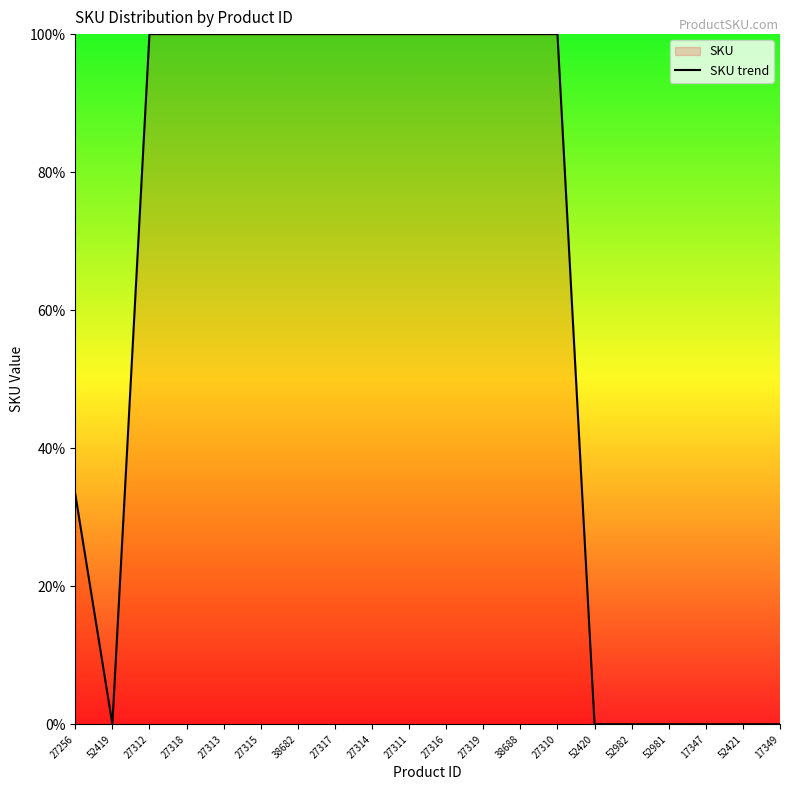

Rank the categories by value from highest to lowest.

38688, 38682, 27319, 27318, 27317, 27316, 27315, 27314, 27313, 27312, 27311, 27310, 27256, 52982, 52981, 17349, 52421, 17347, 52420, 52419